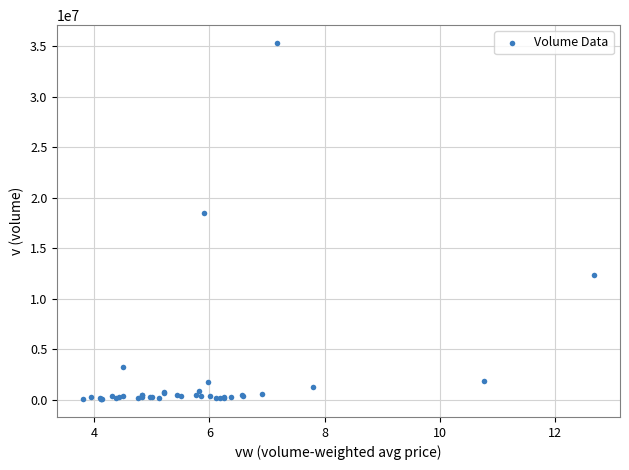

What Y value in the scatter plot is closest to 17709432?

18464021